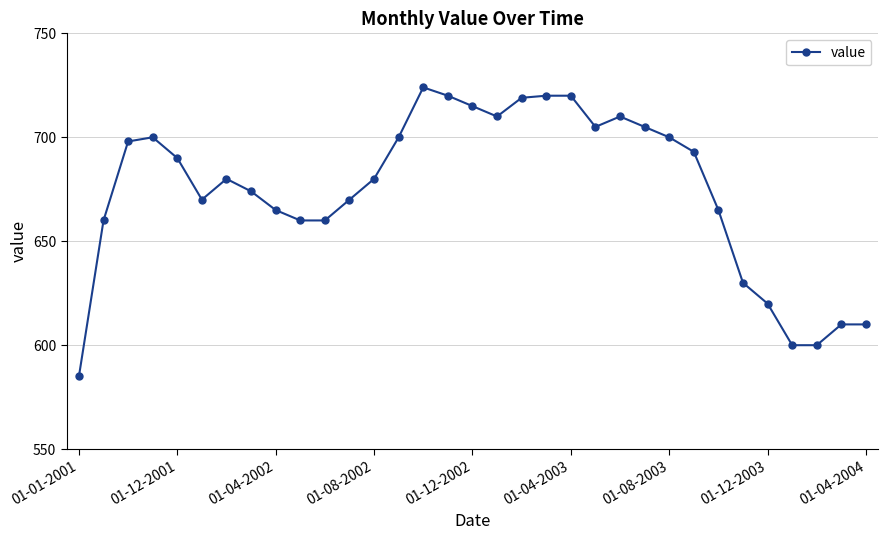

How many lines are shown in the chart?

1